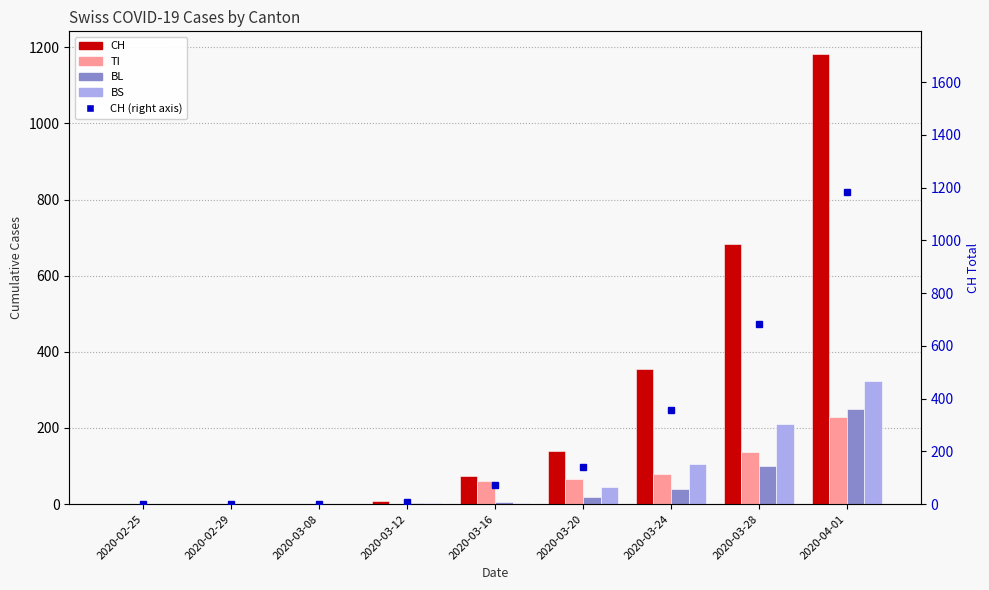

What is the difference between the CH values at 2020-03-08 and 2020-02-25?

1